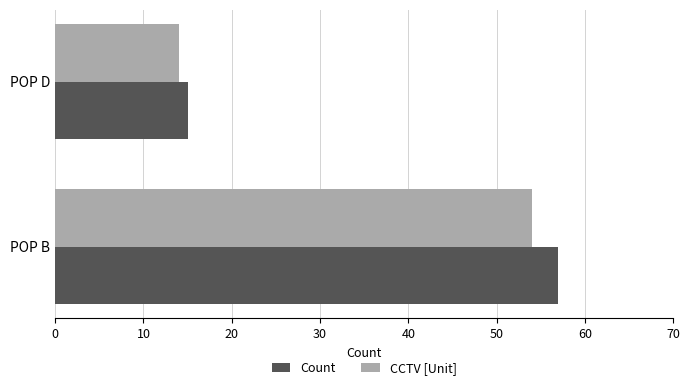

What is the difference between the maximum and minimum values in the CCTV [Unit] series?

40